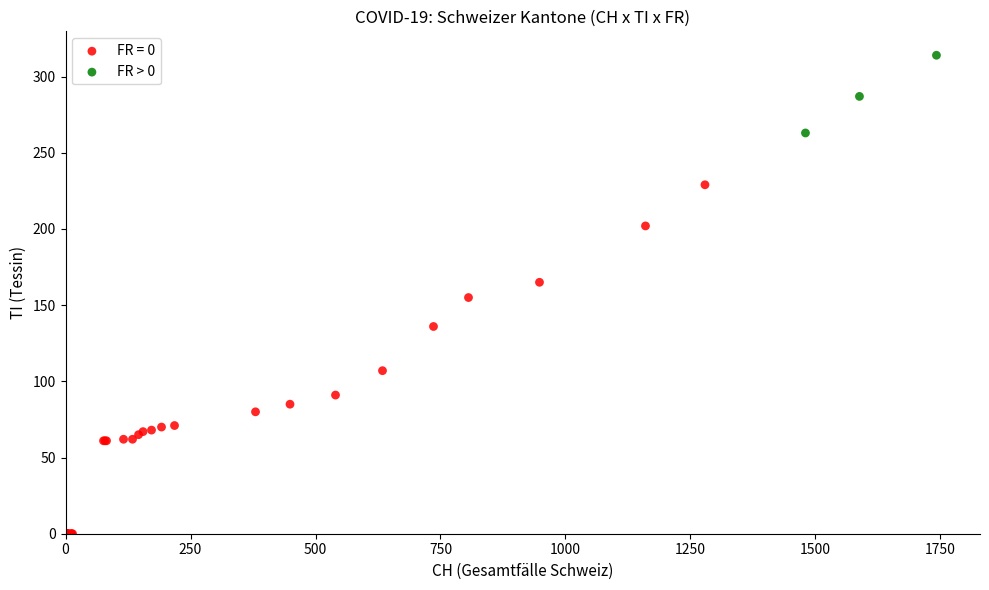

Which series has the widest spread of Y values?

FR = 0